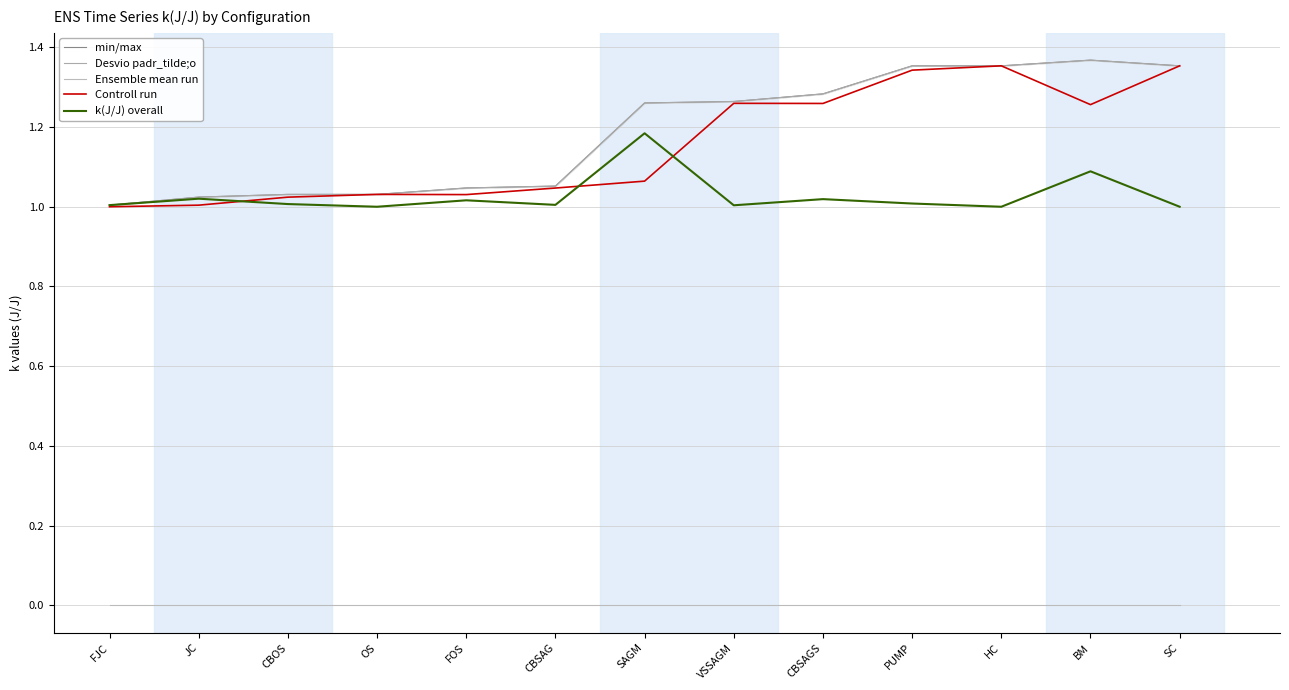

What is the spread (max minus min) of values at CBSAGS?

1.3